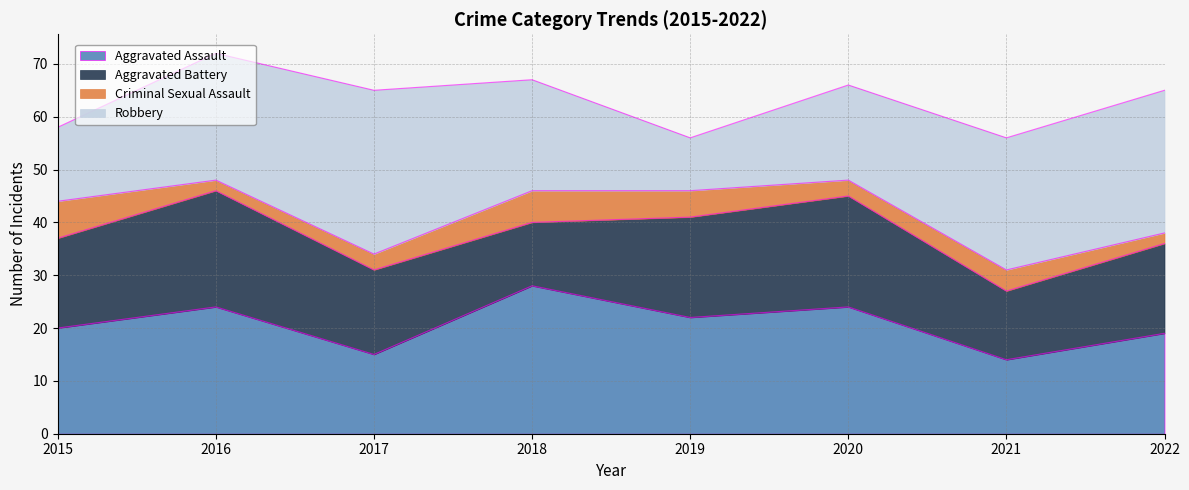

What is the maximum value for Robbery?

31